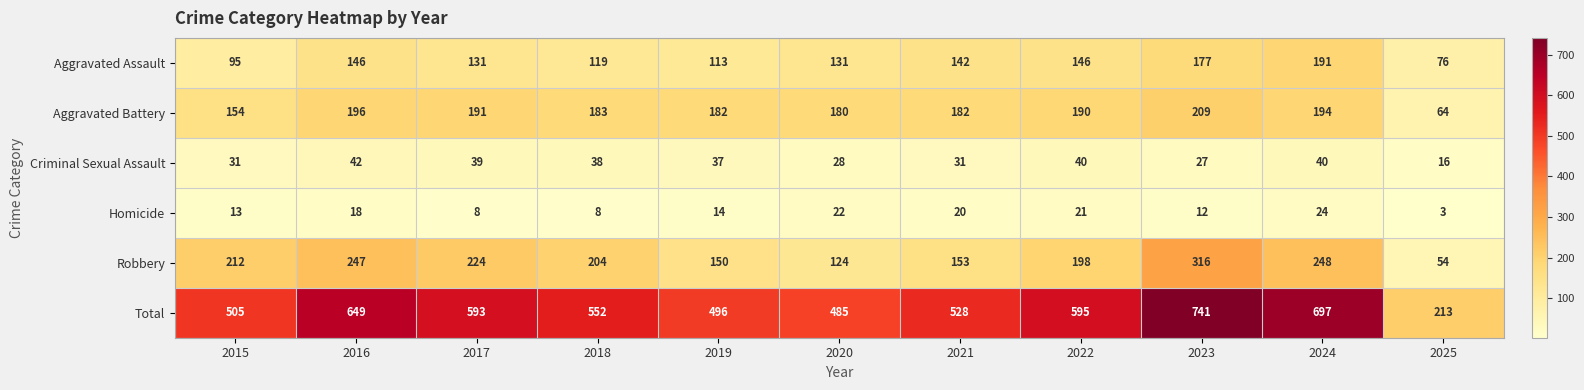

What is the sum of all Homicide values?

163